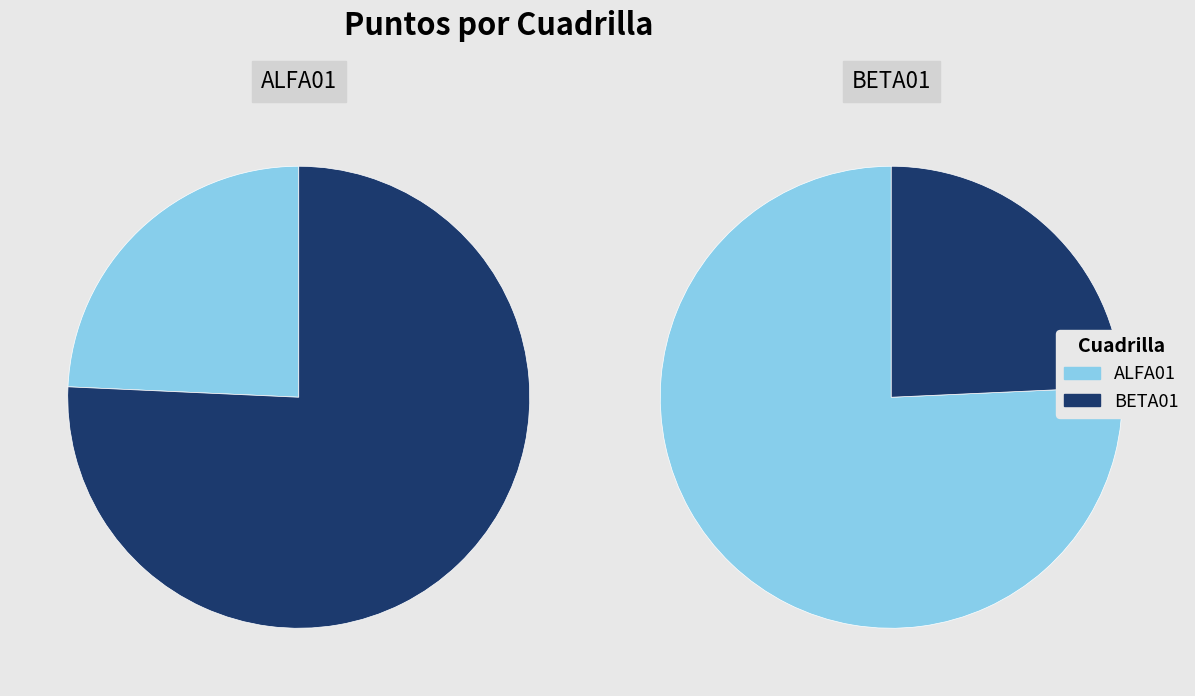

Which category has the biggest portion of the pie?

ALFA01